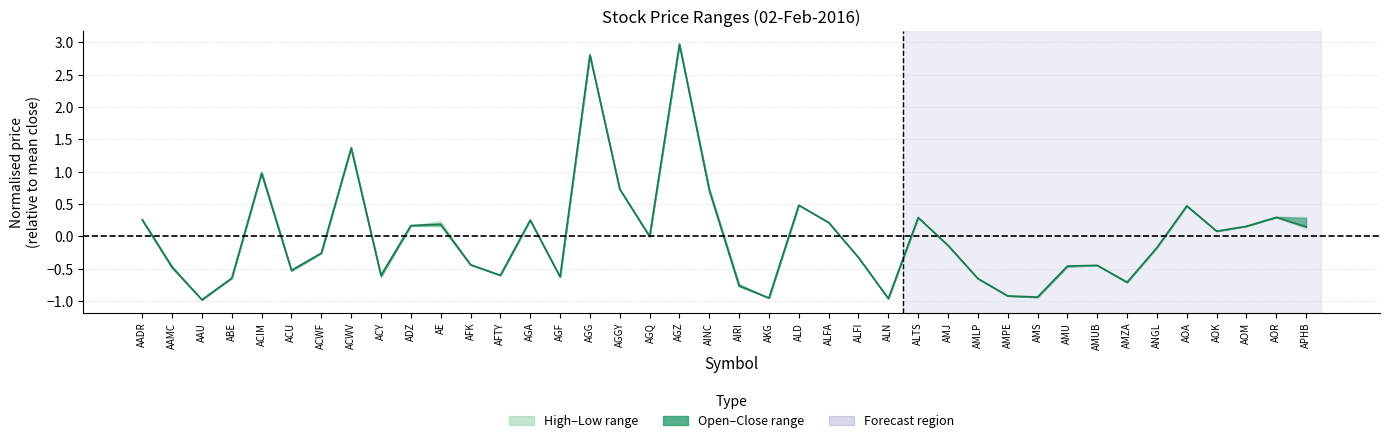

List the labels in order of value, largest first.

AGZ, AGG, ACWV, ACIM, AGGY, AINC, ALD, AOA, AOR, ALTS, AADR, AGA, ALFA, AE, ADZ, AOM, APHB, AOK, AGQ, AMJ, ANGL, ACWF, ALFI, AFK, AMUB, AMU, AAMC, ACU, ACY, AFTY, AGF, ABE, AMLP, AMZA, AIRI, AMPE, AMS, AKG, ALN, AAU